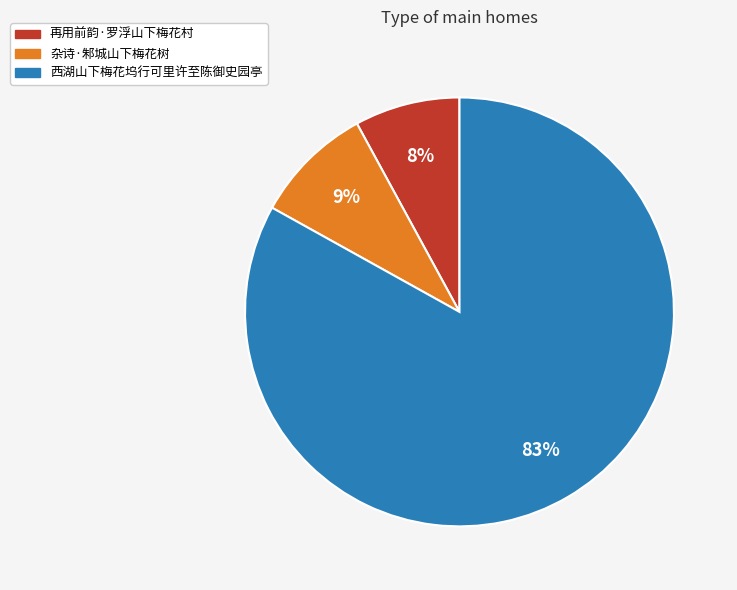

To the nearest percent, what is the difference between the 西湖山下梅花坞行可里许至陈御史园亭 and 再用前韵·罗浮山下梅花村 slice percentages?

75%